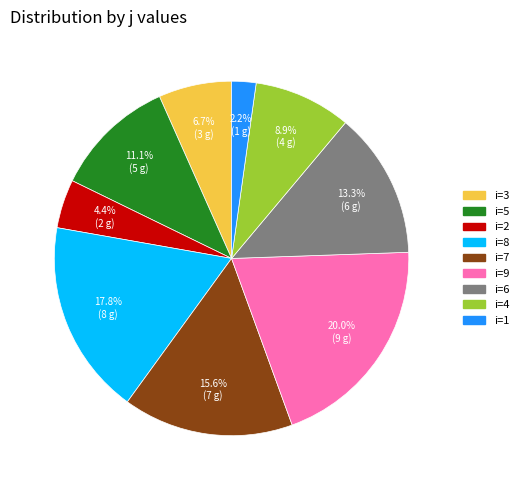

To the nearest percent, what is the difference between the largest and smallest slice percentages?

18%